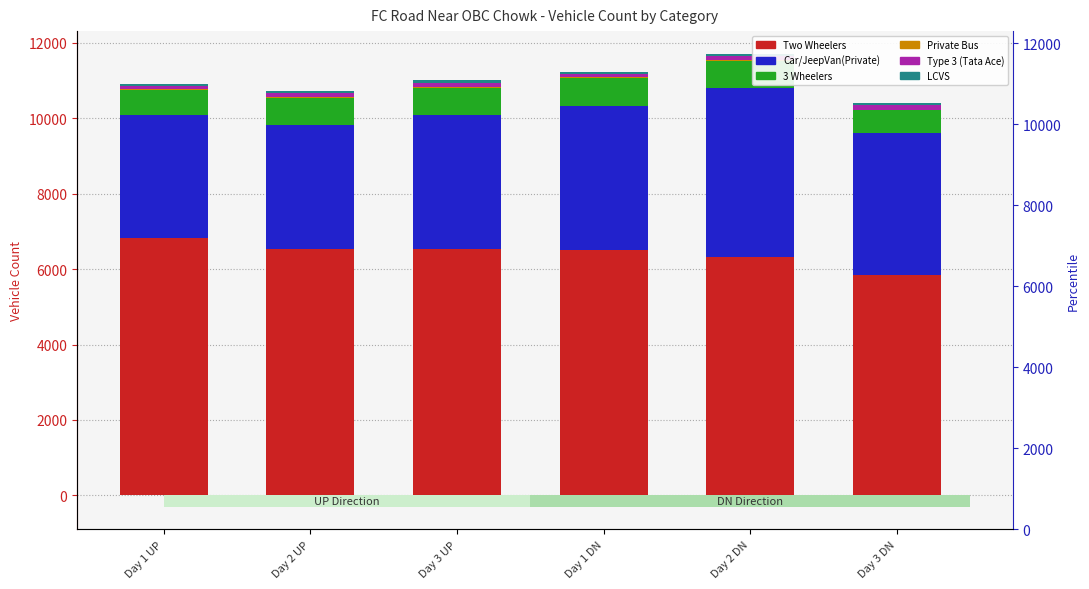

At which label does Car/JeepVan(Private) first exceed 3757?

Day 1 DN